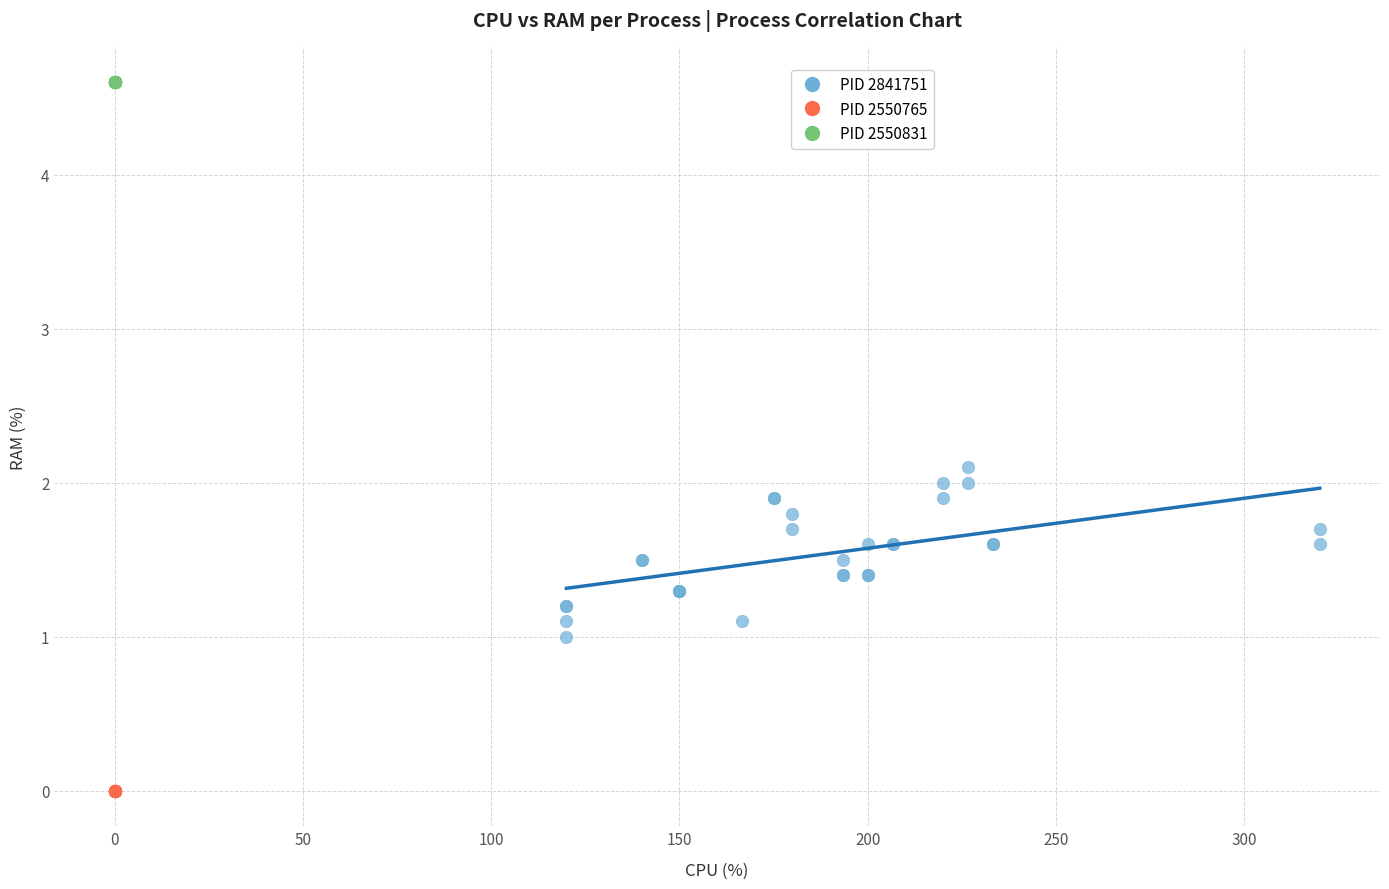

Which series contains the lowest Y value?

PID 2550765